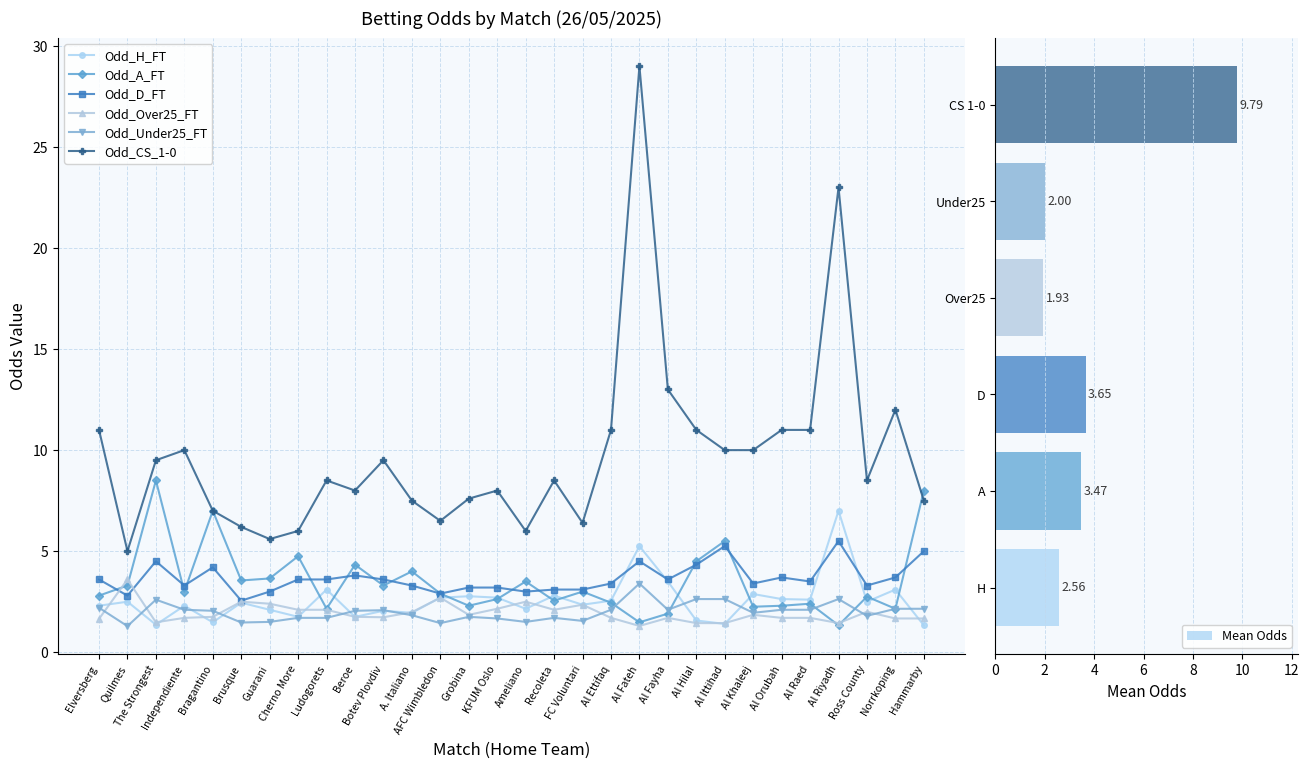

Which has a higher value, Ameliano or A. Italiano?

Ameliano